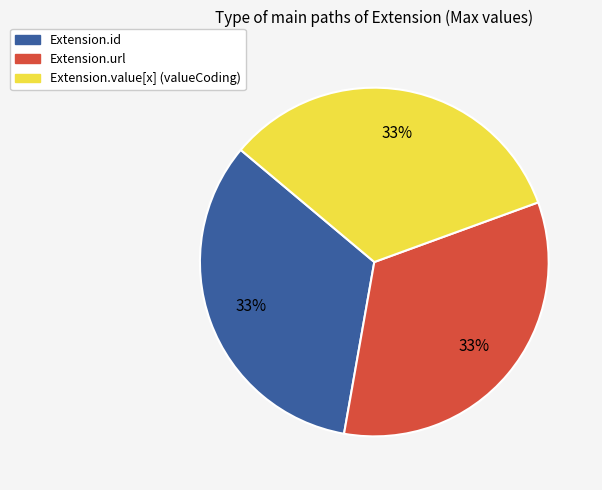

Is it true that Extension.value[x] (valueCoding) is 7% of the pie?

False